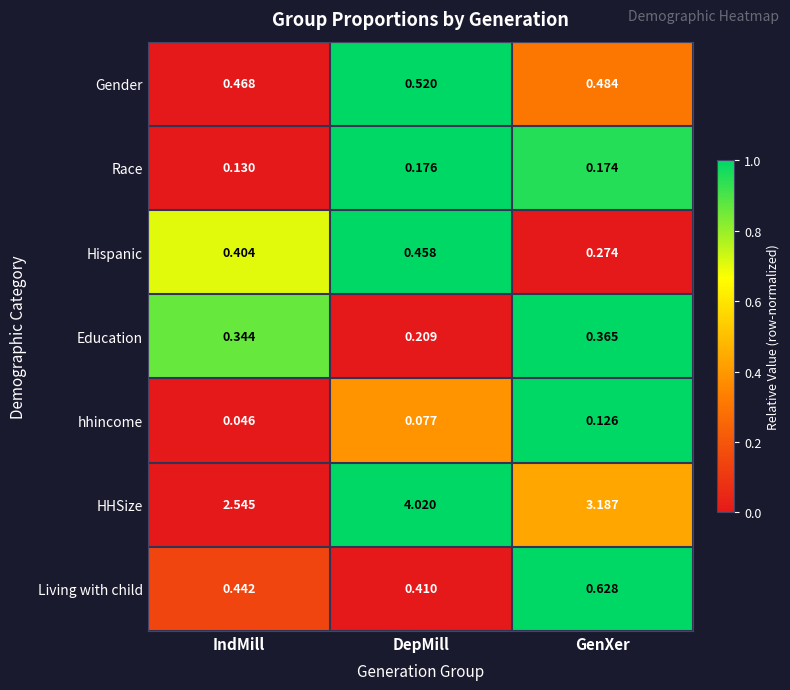

At which category is the sum across all series the highest?

DepMill